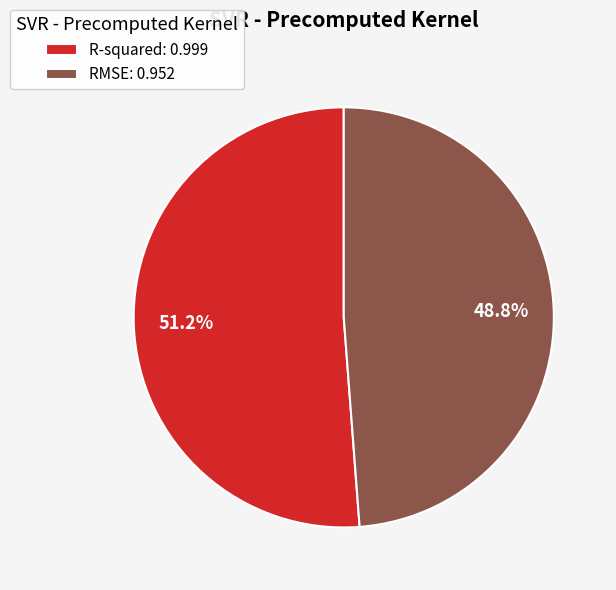

What portion of the pie excludes R-squared?

48.8%